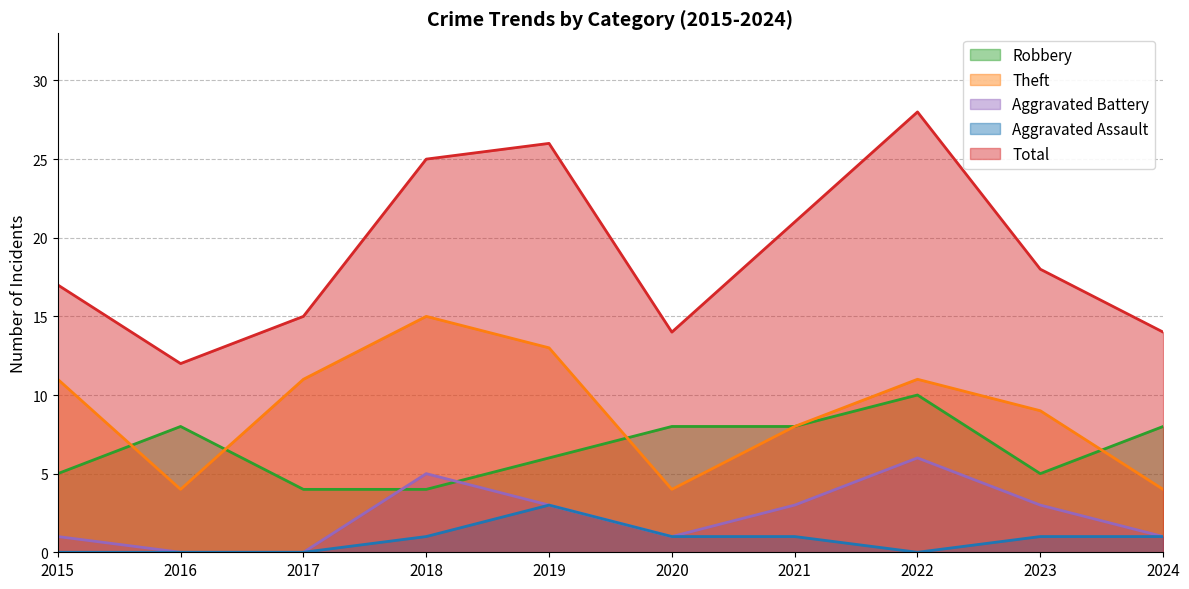

What is the sum of the Robbery values at 2018 and 2019?

10